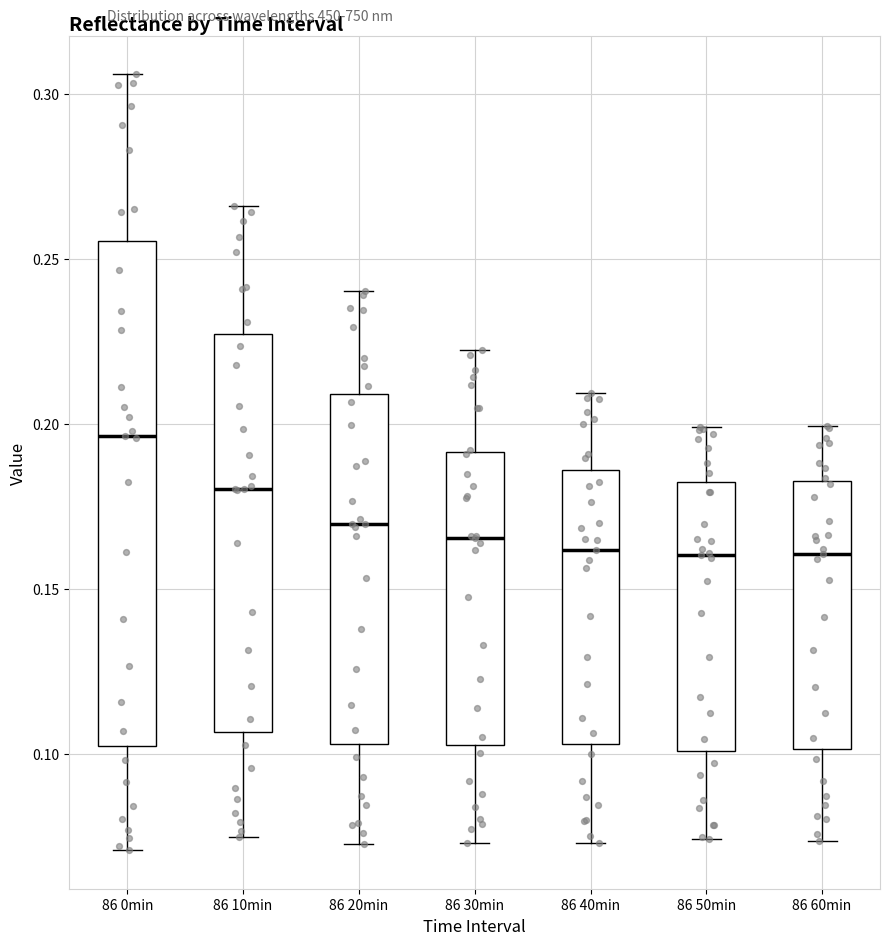

Where does the median line of the box for 86 40min sit on the y-axis? The values are not printed on the chart, so give them approximately, as read against the axis.

0.160